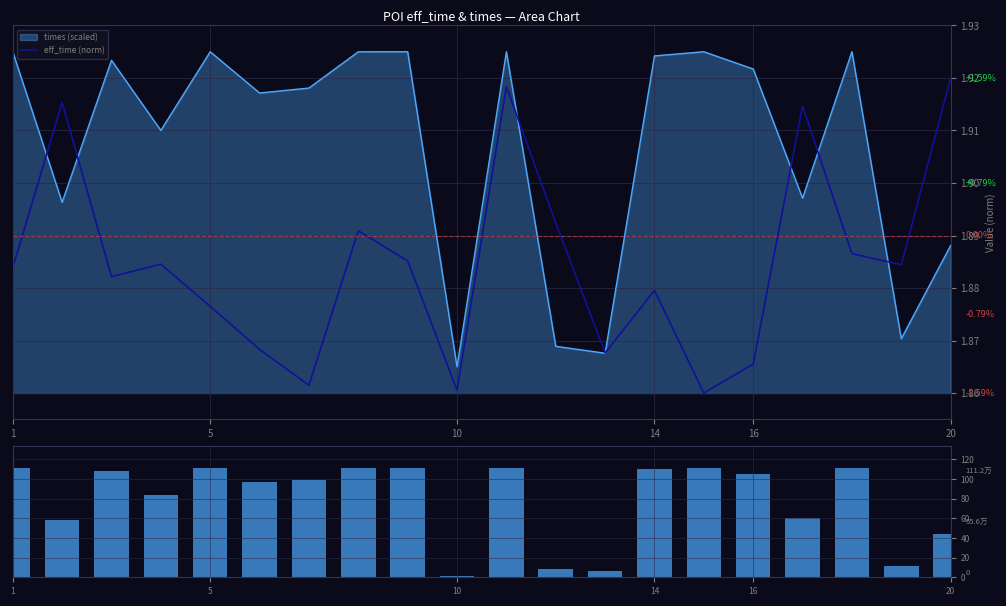

What is the maximum value shown in the chart?

111.2